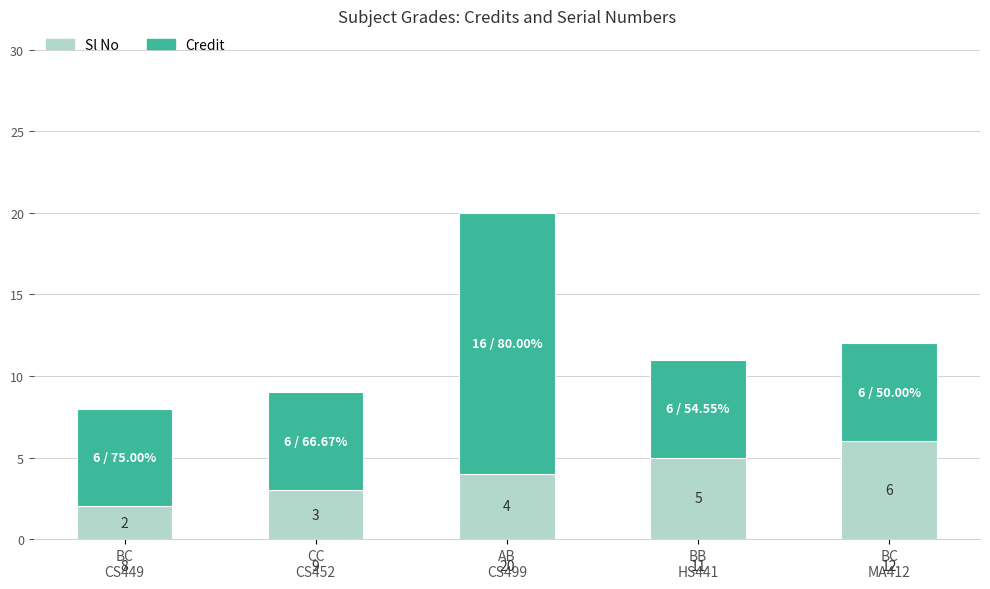

What is the sum of all Sl No values?

20